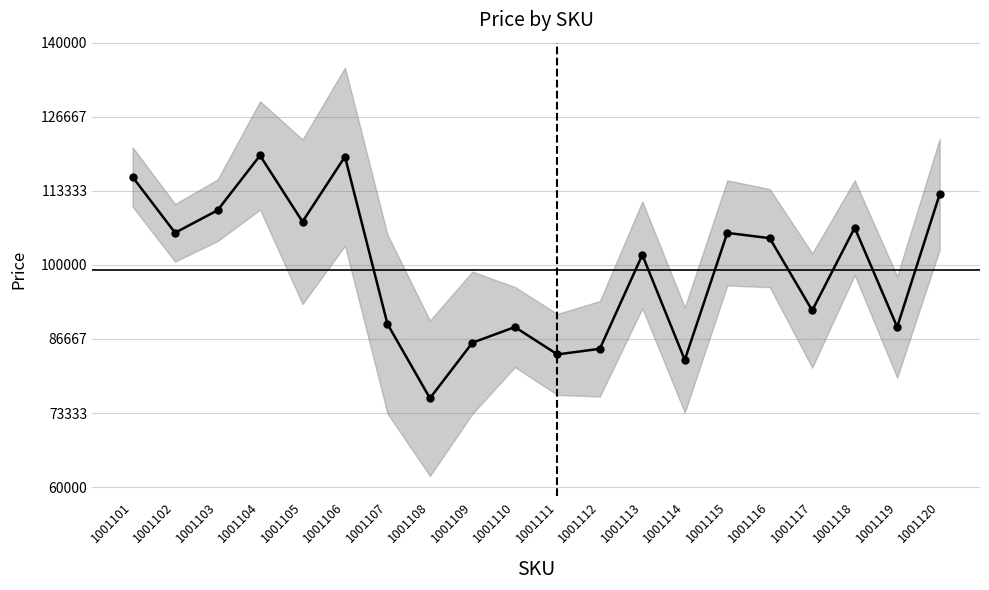

How many distinct data groups are displayed?

1